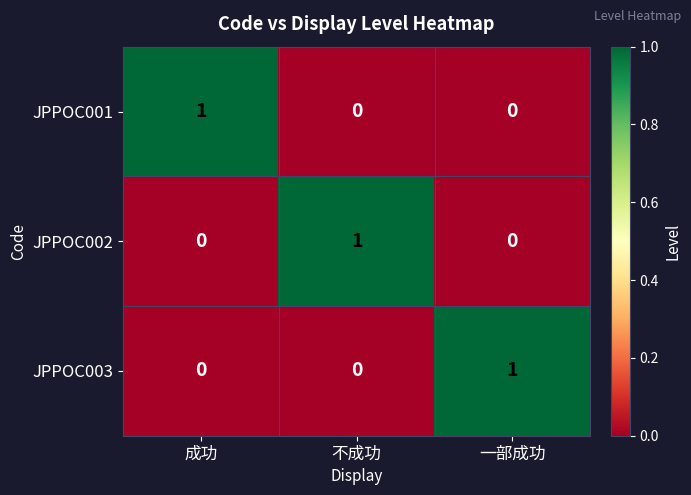

The value of JPPOC001 at 一部成功 is 1. True or false?

False